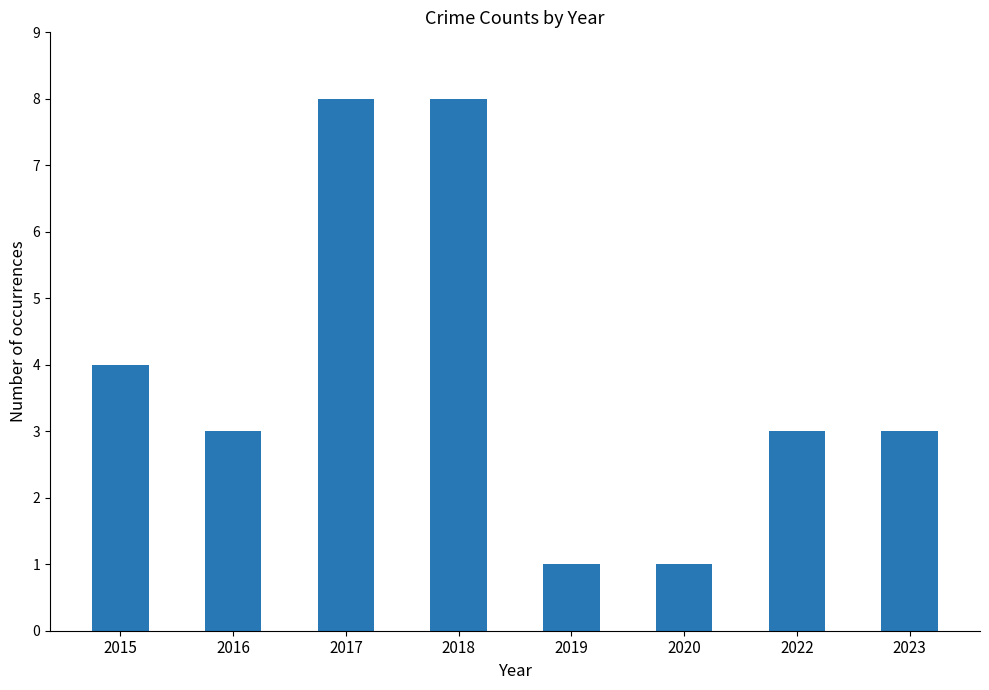

How many bars are there in total?

8